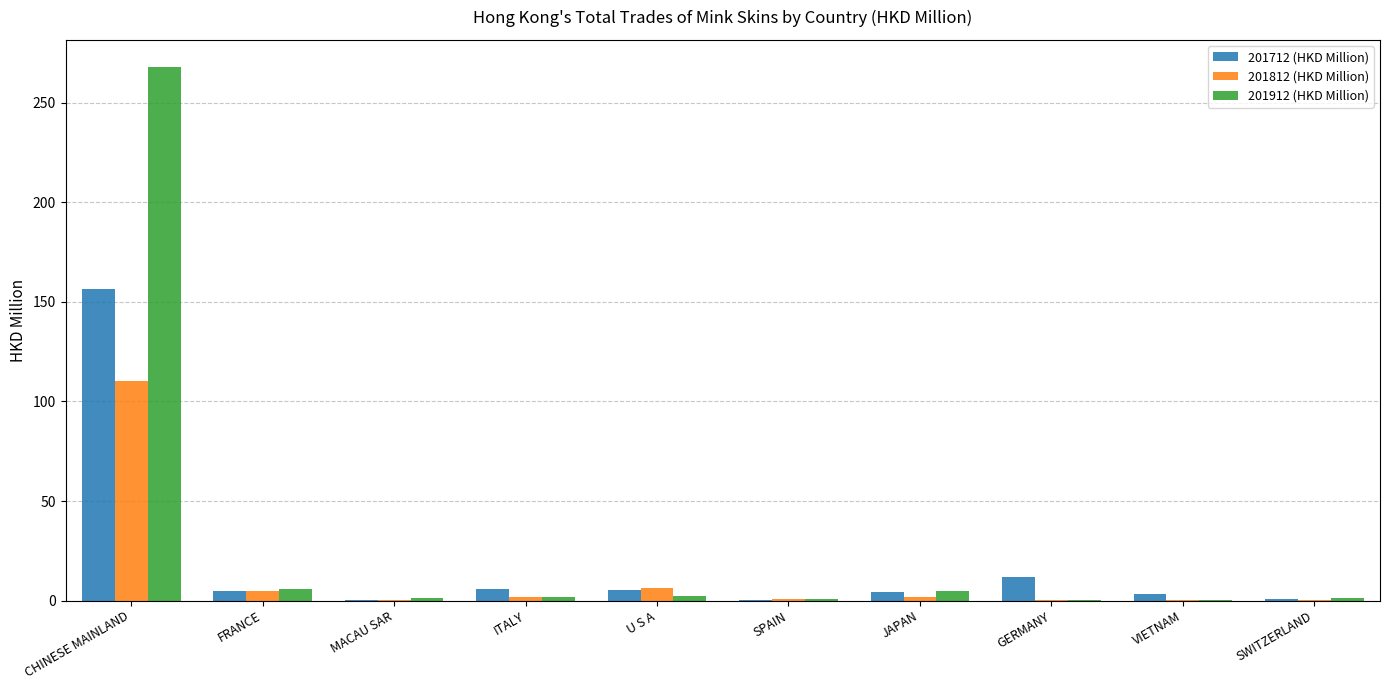

What is the difference between the 201812 (HKD Million) values at CHINESE MAINLAND and GERMANY?

110.4